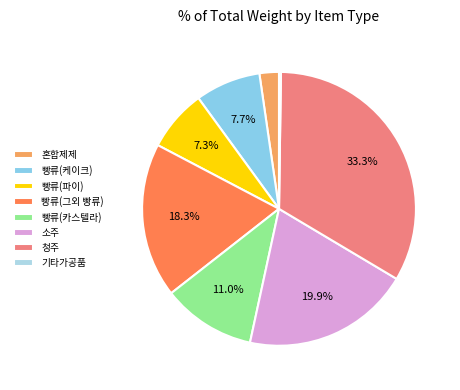

Does 빵류(카스텔라) represent more than half of the total?

No